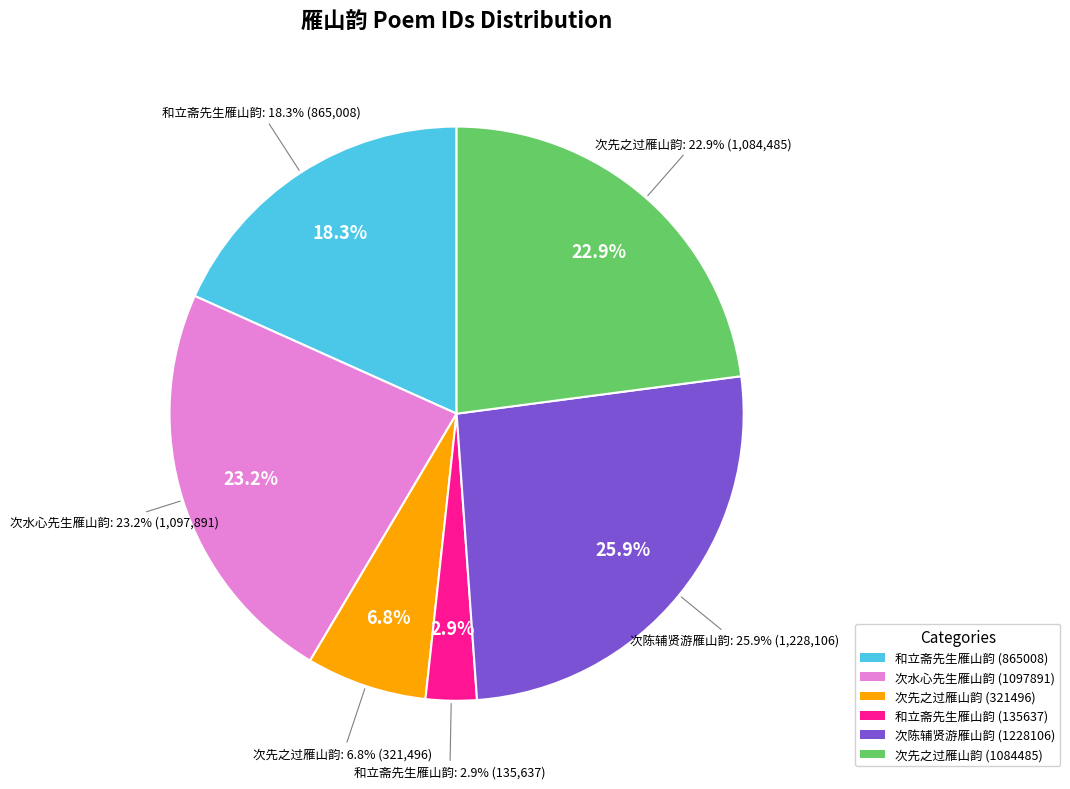

To the nearest percent, what is the difference between the largest and smallest slice percentages?

23%